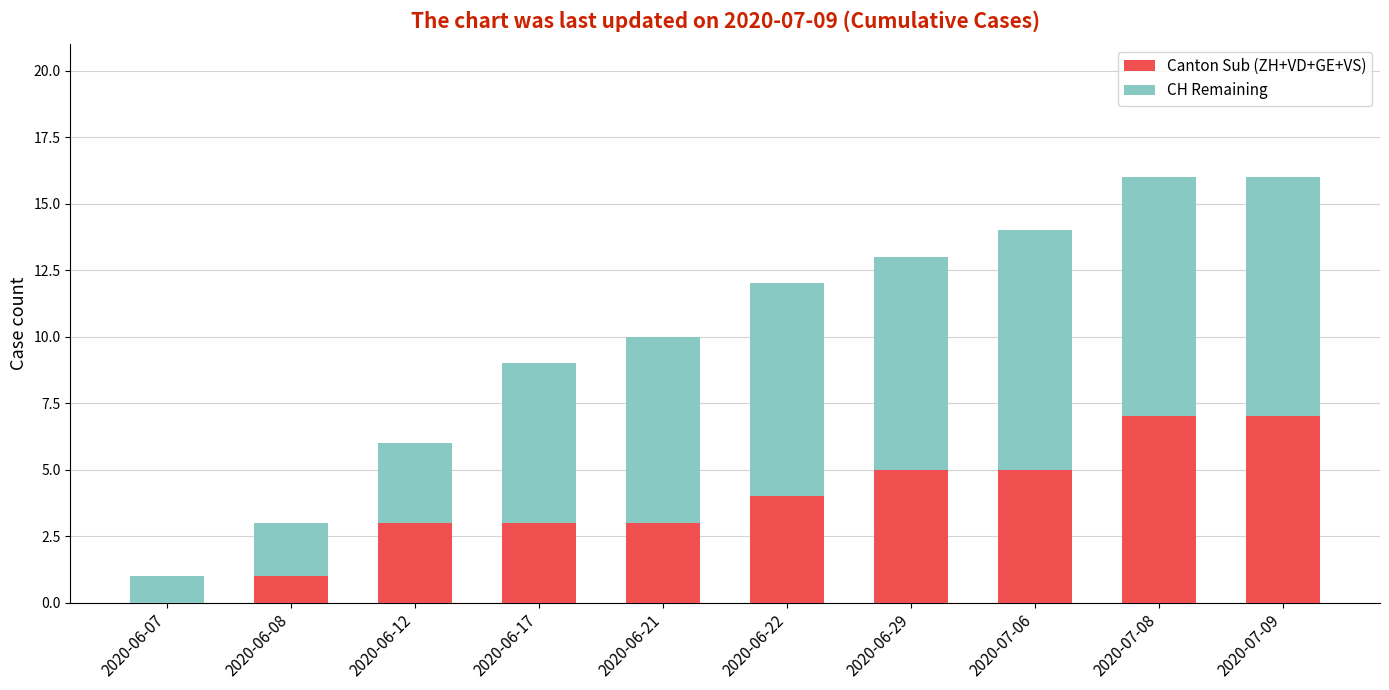

What is the sum of the Canton Sub (ZH+VD+GE+VS) values at 2020-06-21 and 2020-06-08?

4